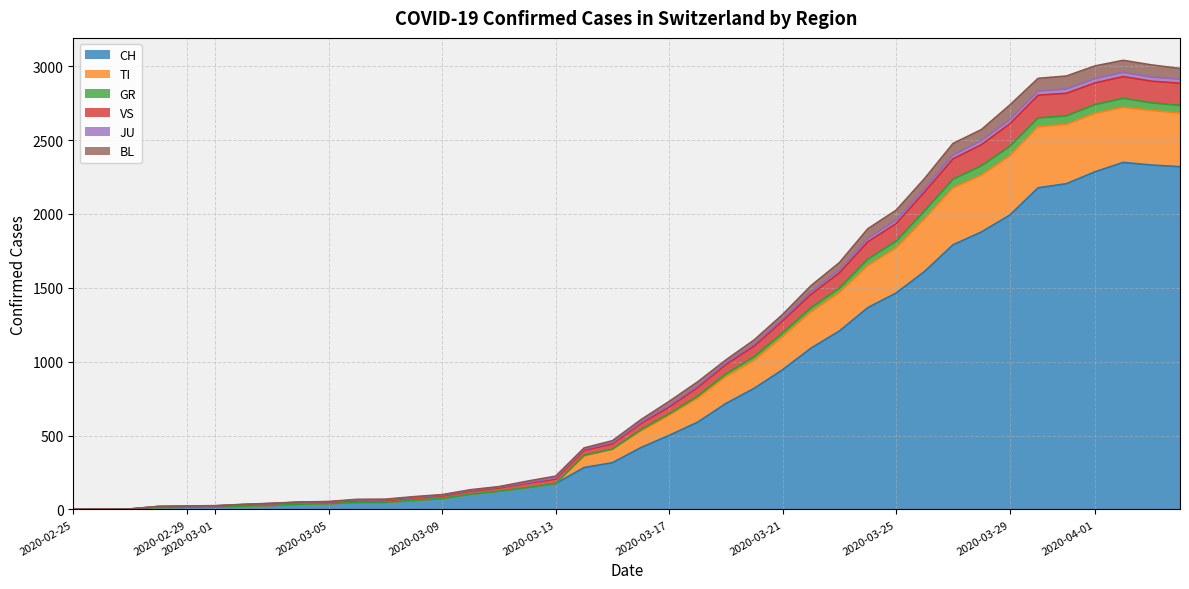

What is the highest value of the CH series?

2349